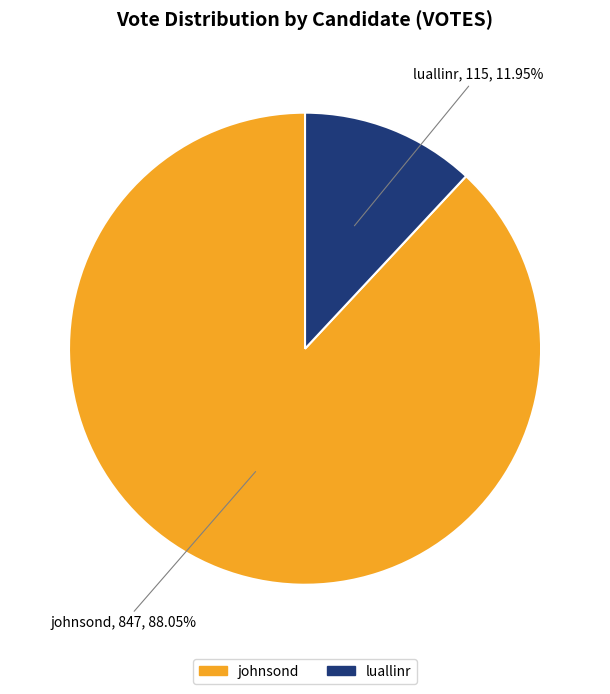

Approximately how many times larger is the value at luallinr compared to johnsond?

0.1